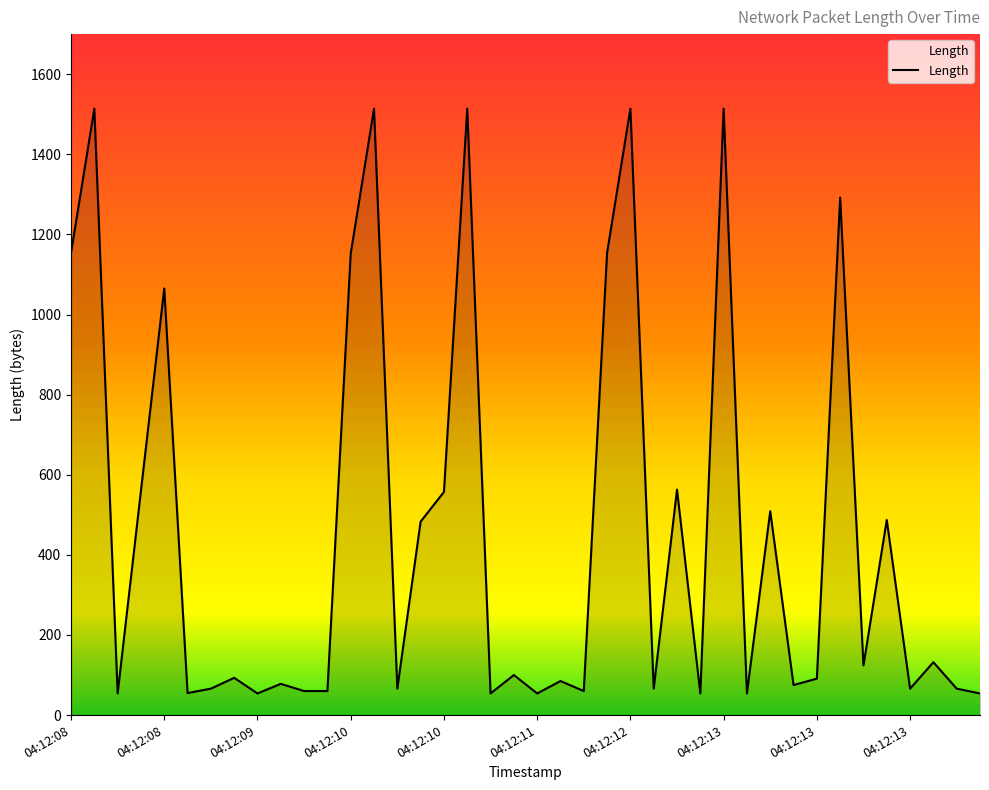

What is the smallest value displayed?

54